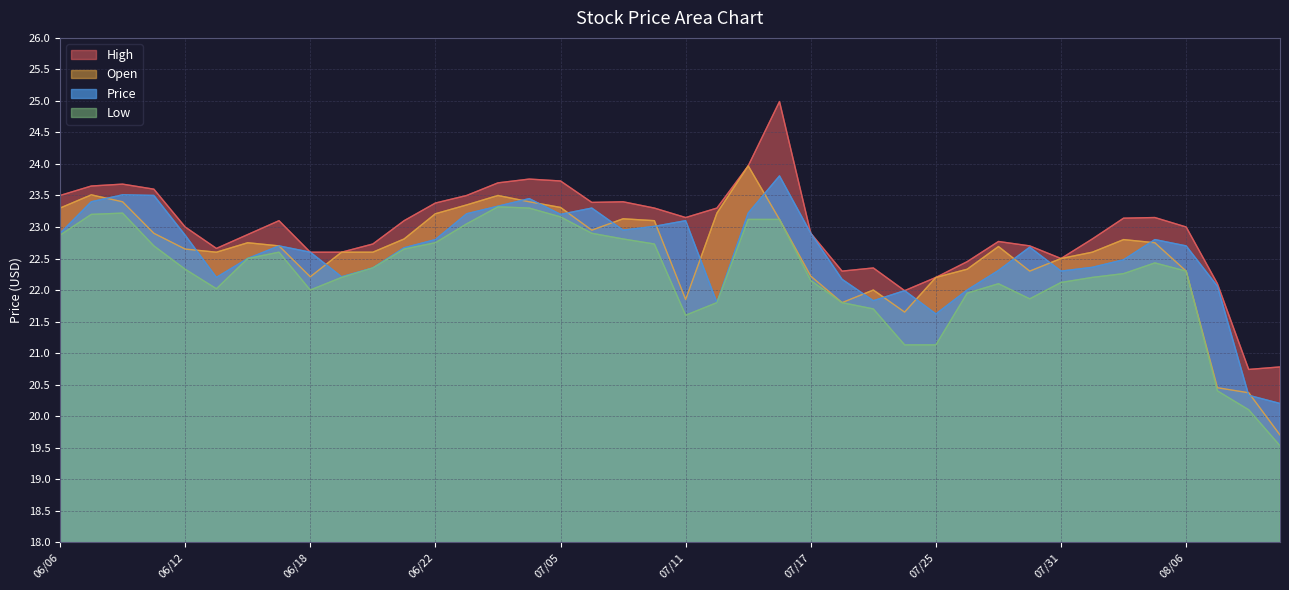

Which series has the widest spread of values?

Open